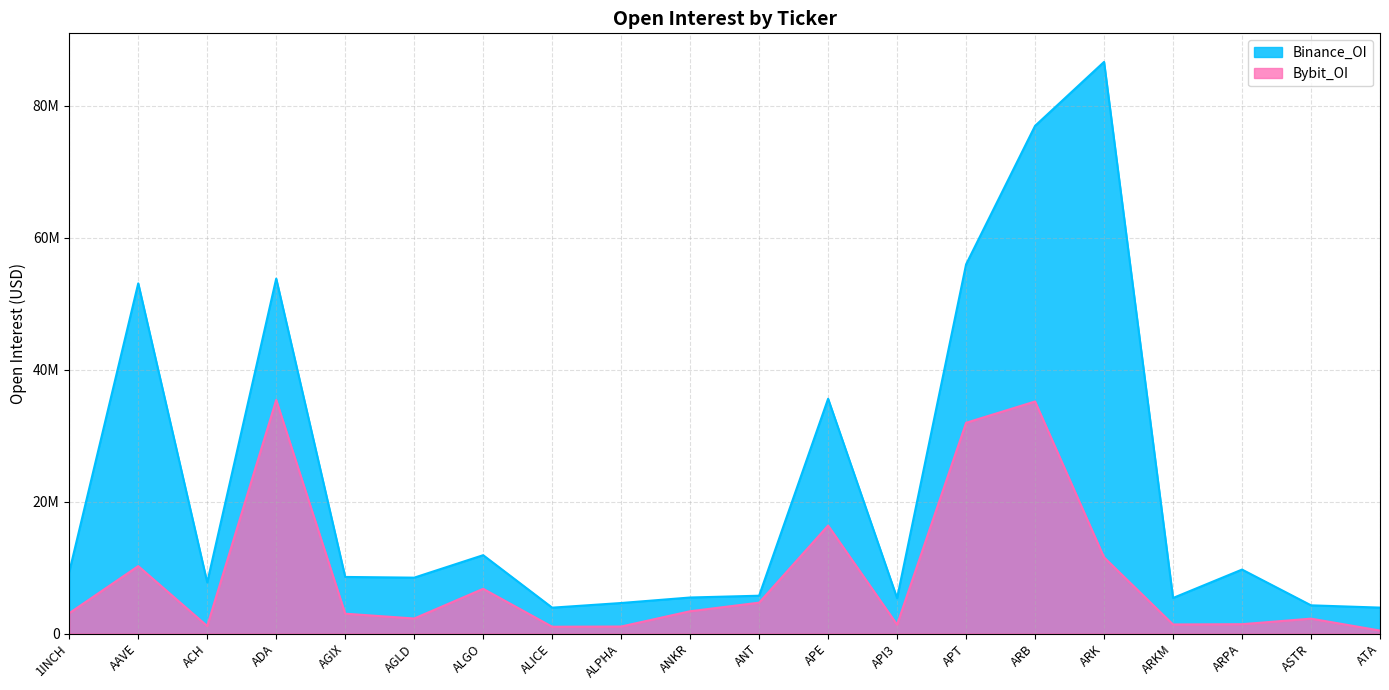

What is the label of the 15th point from the right?

AGLD